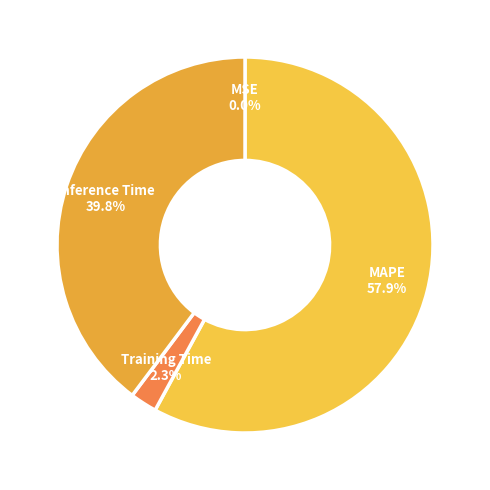

Which category has the biggest portion of the pie?

MAPE